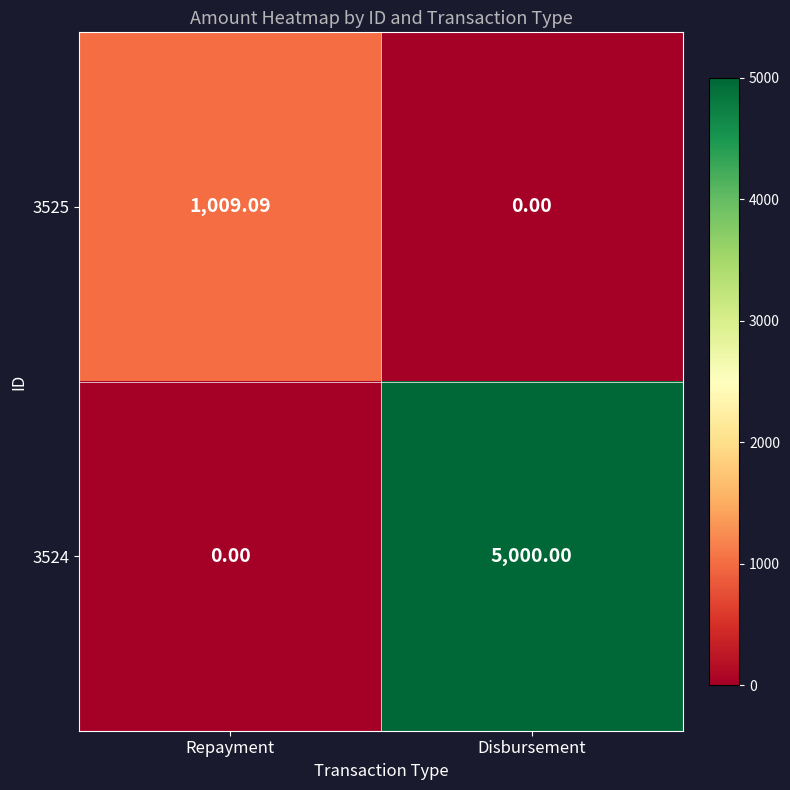

Which series changed the most between Repayment and Disbursement?

3524